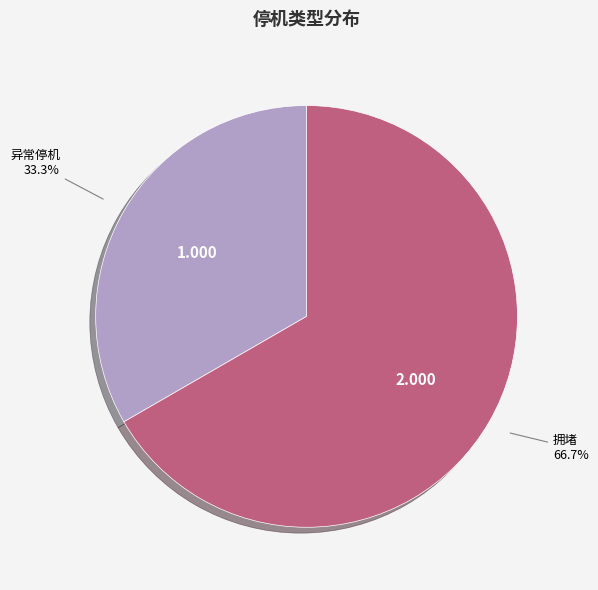

Is there a majority slice in this chart?

Yes